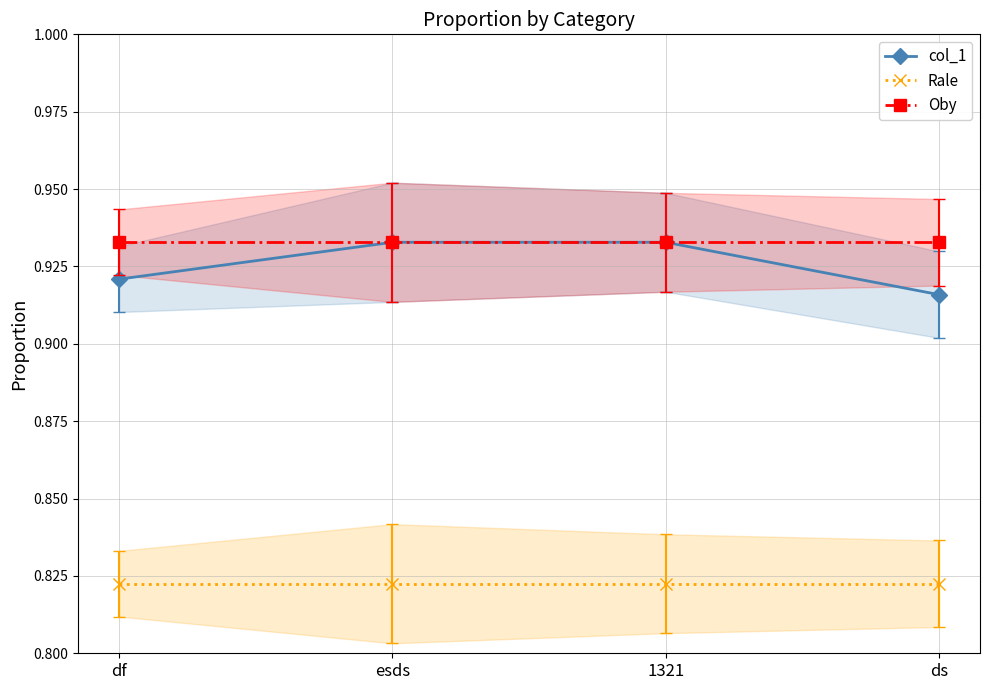

Is the value of col_1 at esds greater than the value of Oby at esds?

No